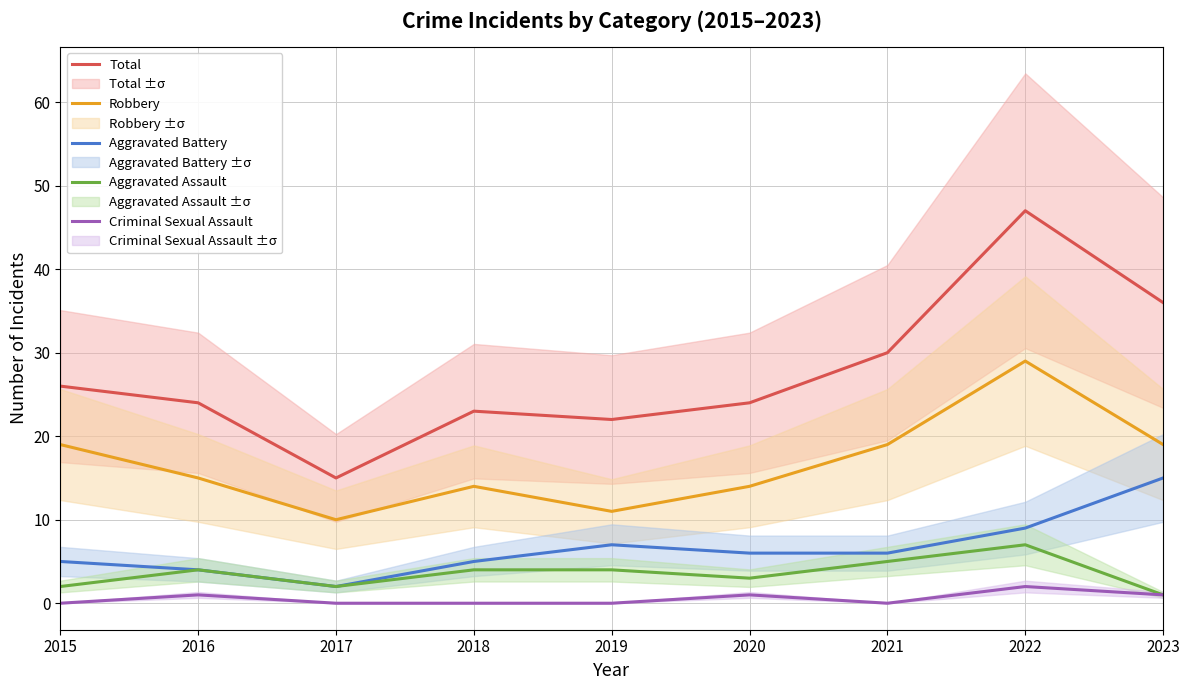

Is it true that Total equals 53 at 2023?

False